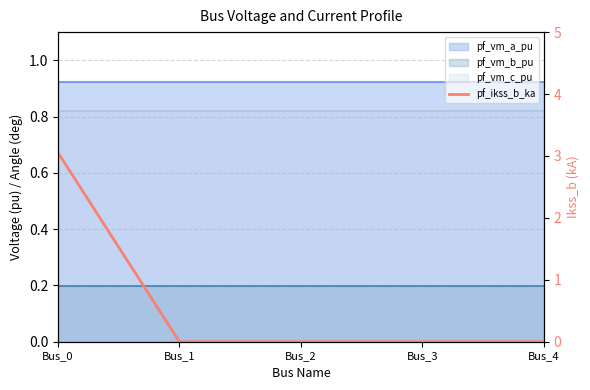

The chart shows a value of -1.7 at Bus_1. True or false?

False